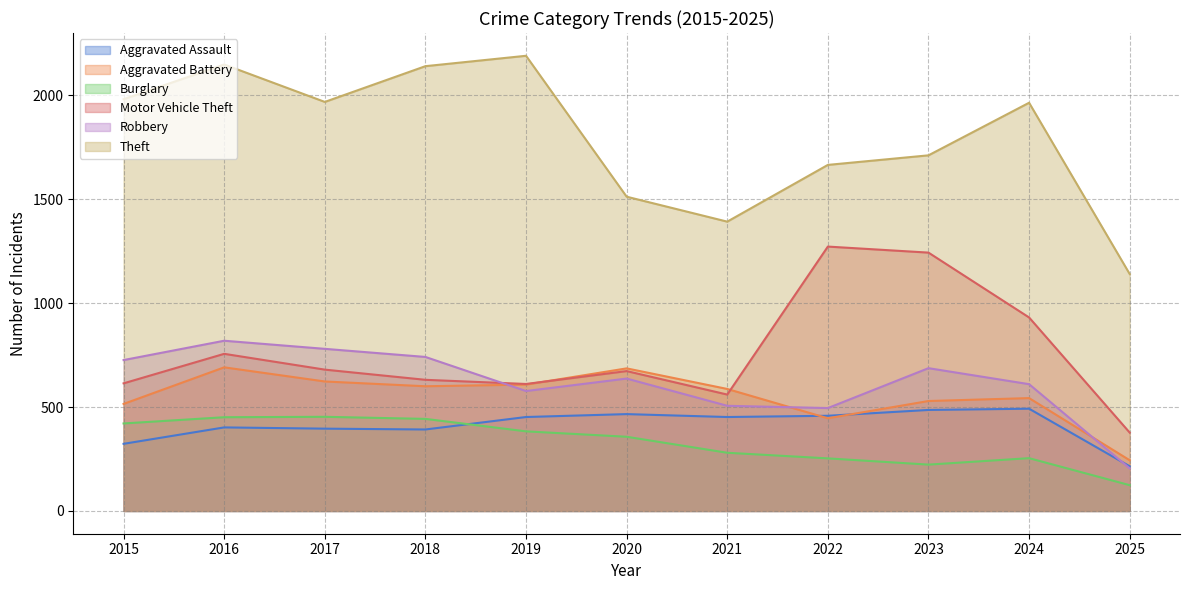

The value of Burglary at 2020 is 216. True or false?

False